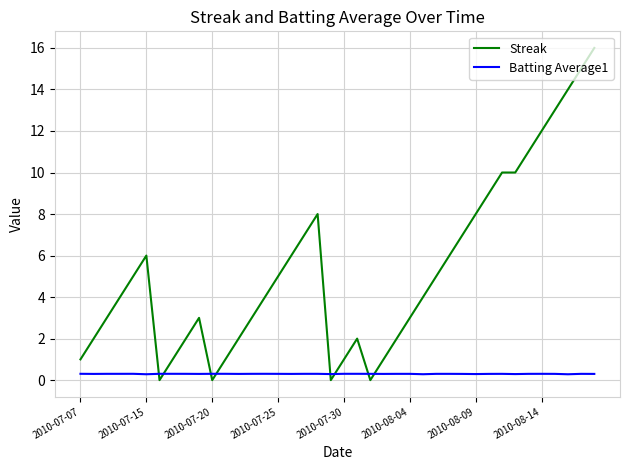

List the series in order of their peak value, highest first.

Streak, Batting Average1